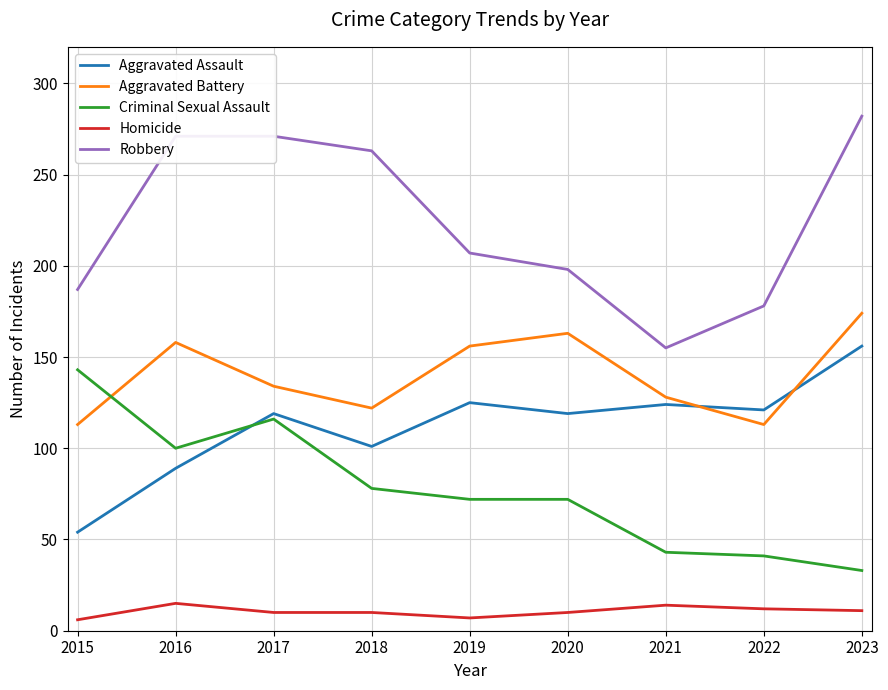

At which label does Robbery first exceed 207?

2016